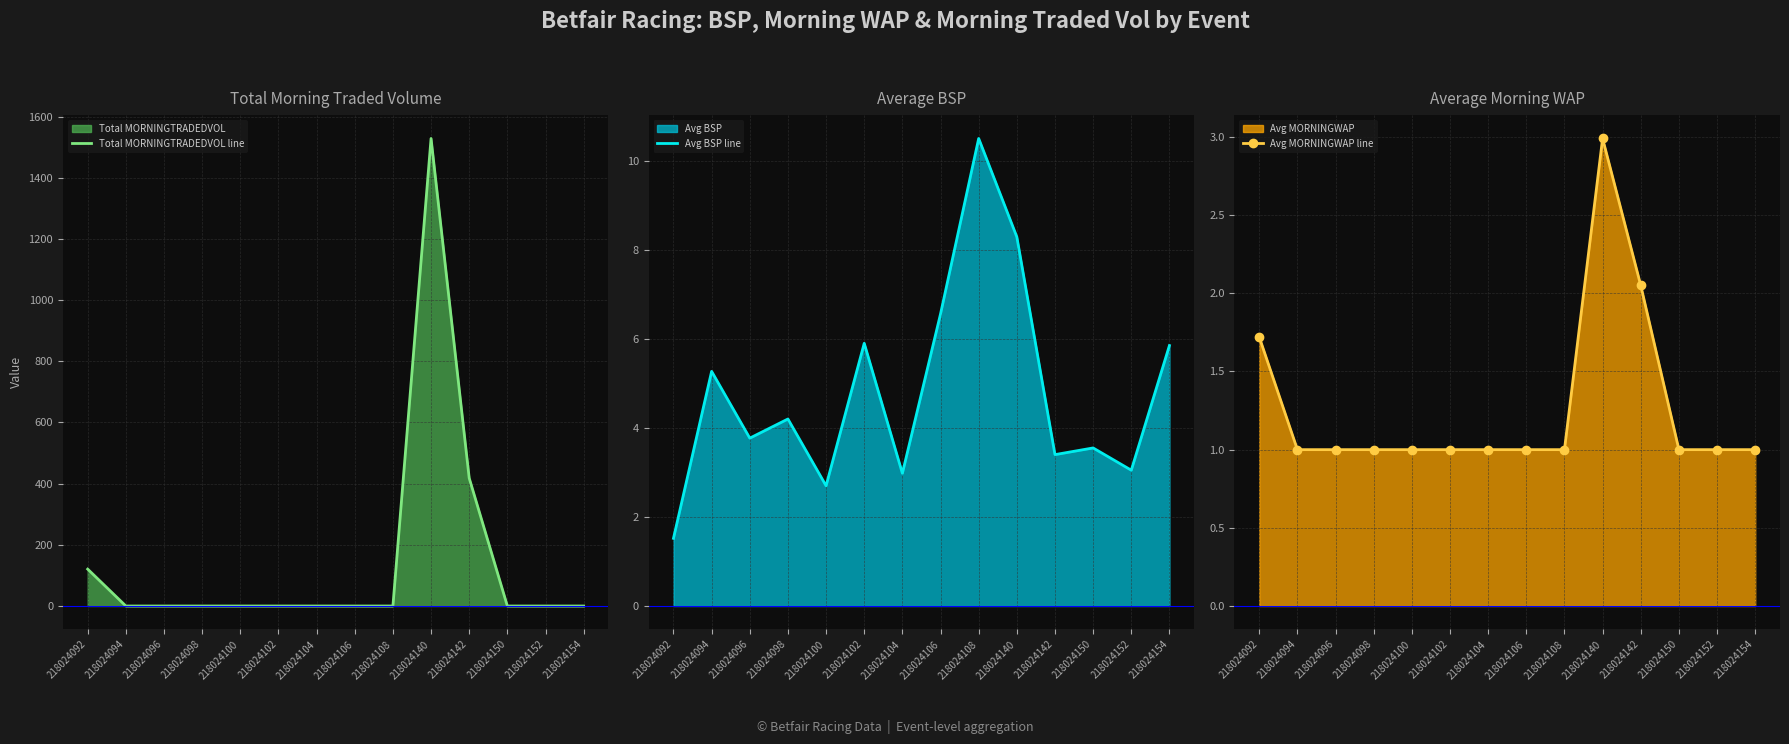

At which category is the sum across all series the highest?

218024140